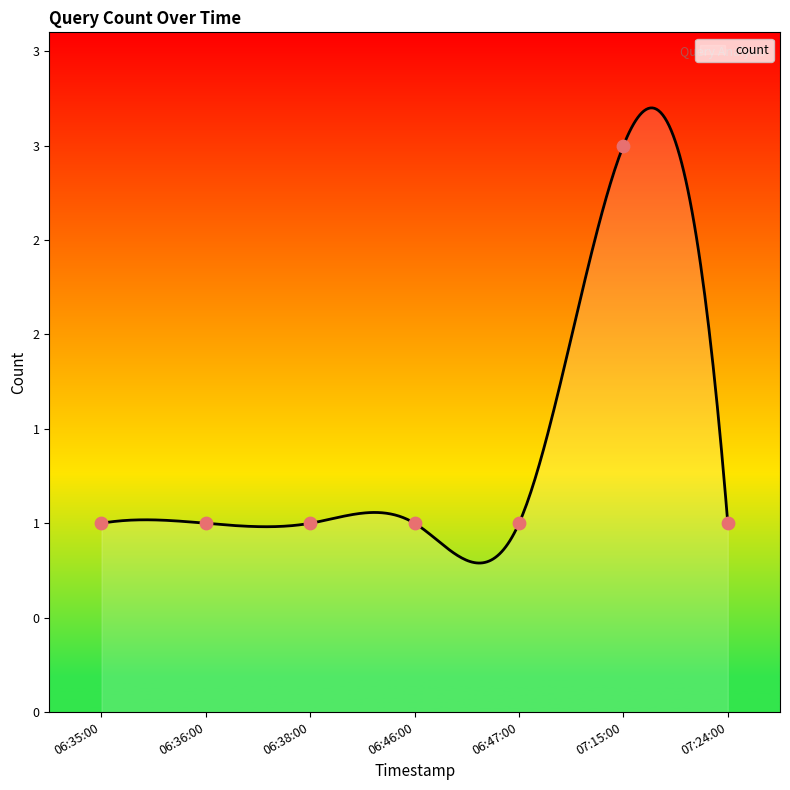

Approximately how many times larger is the value at 06:35:00 compared to 07:24:00?

1.0